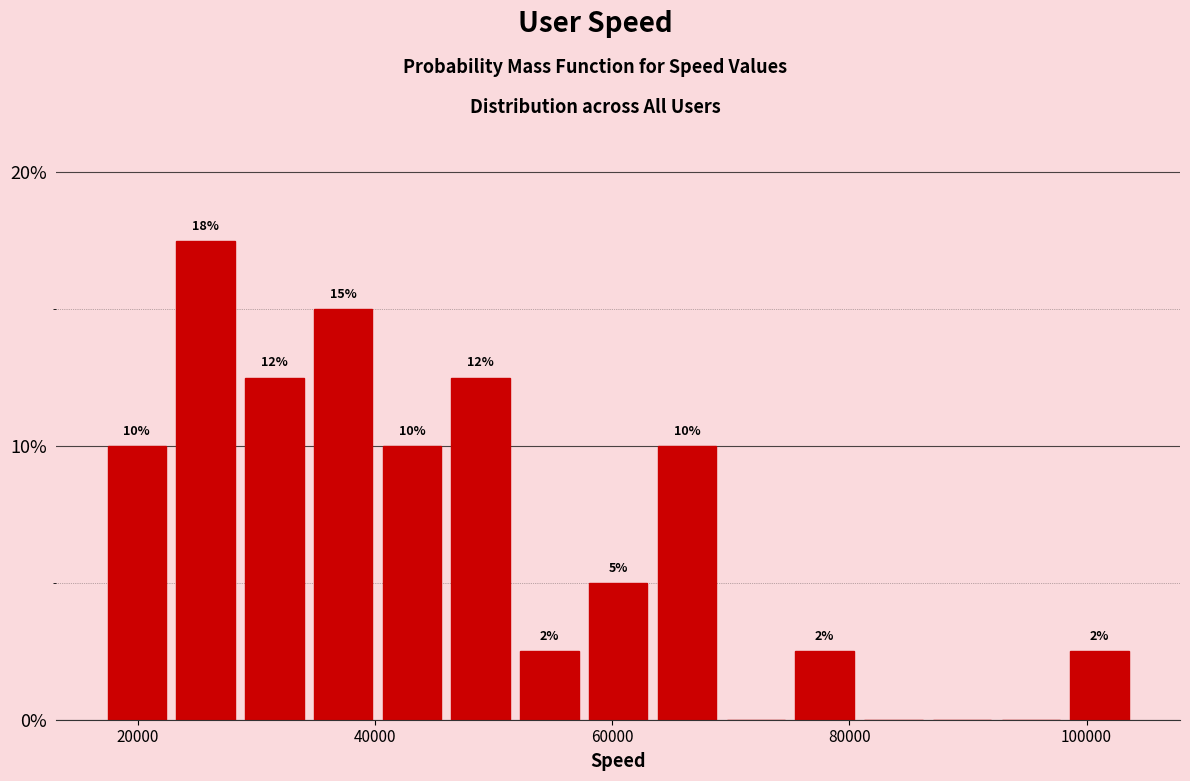

Read against the x-axis, roughly where is the centre of the tallest bar?

26000